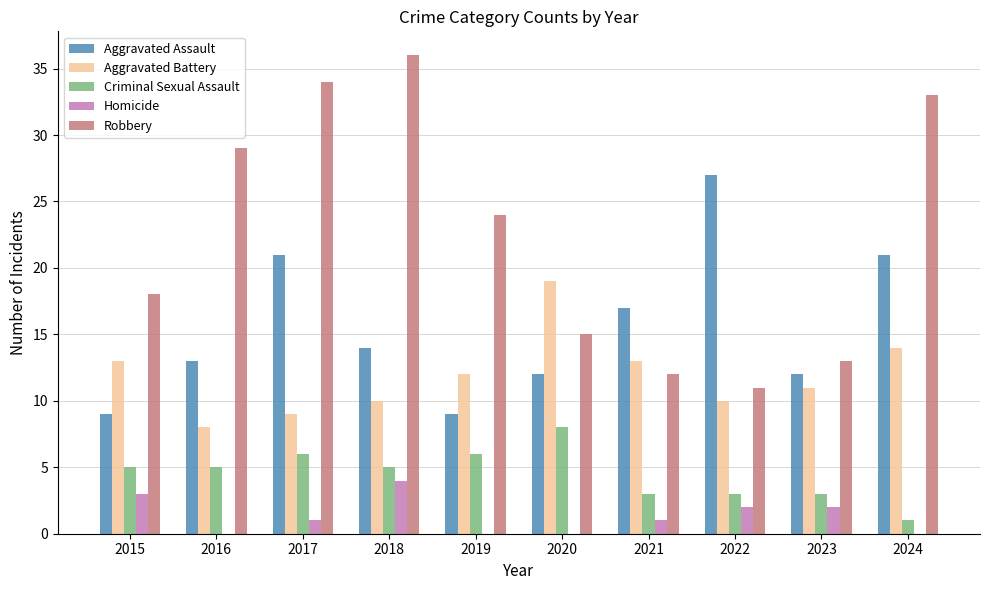

Does the chart contain stacked bars?

No